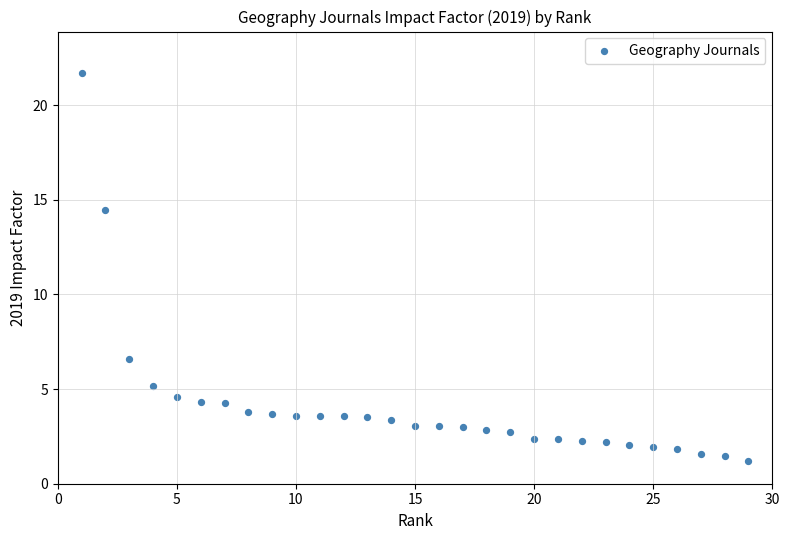

What Y value in the scatter plot is closest to 11?

14.5